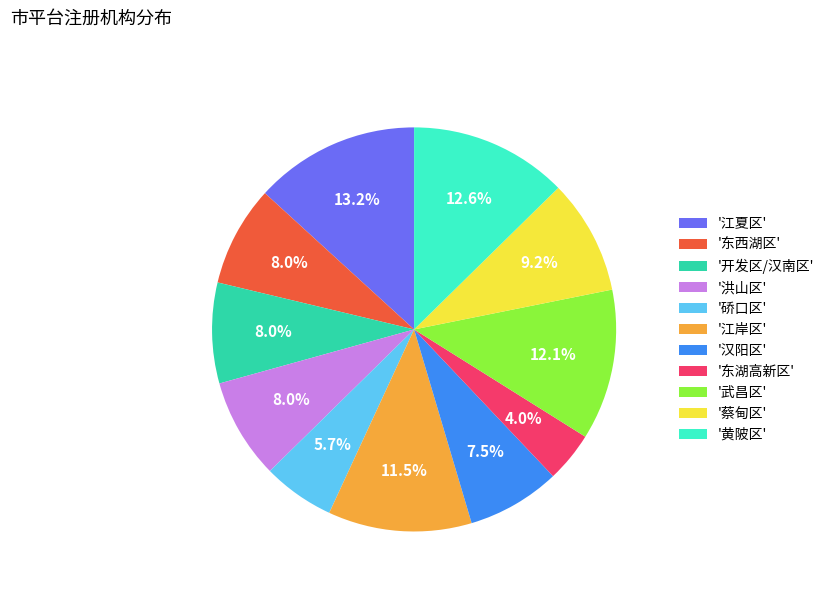

To the nearest percent, what is the average slice percentage?

9%